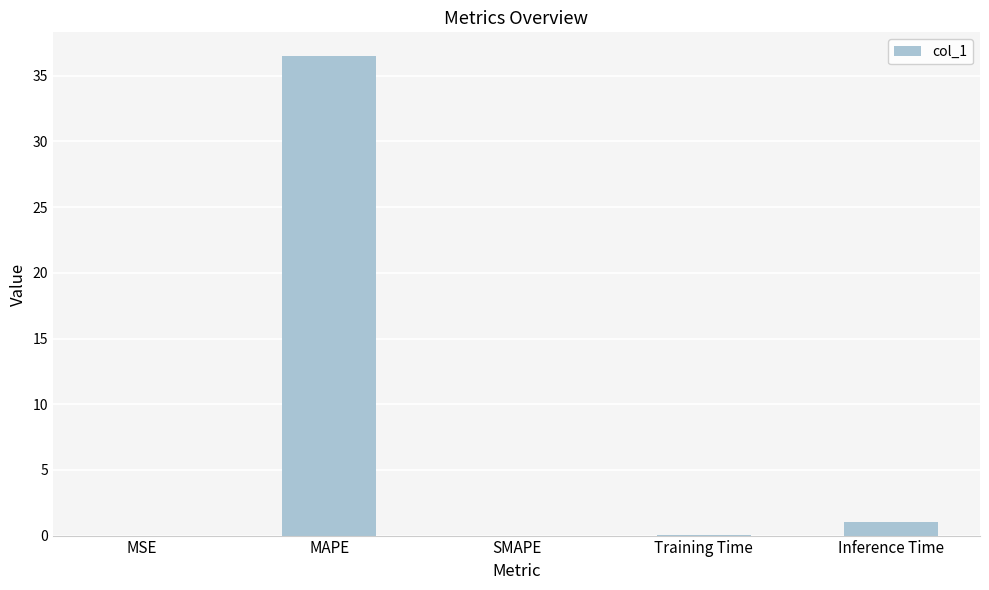

What is the approximate value at Inference Time?

1.0